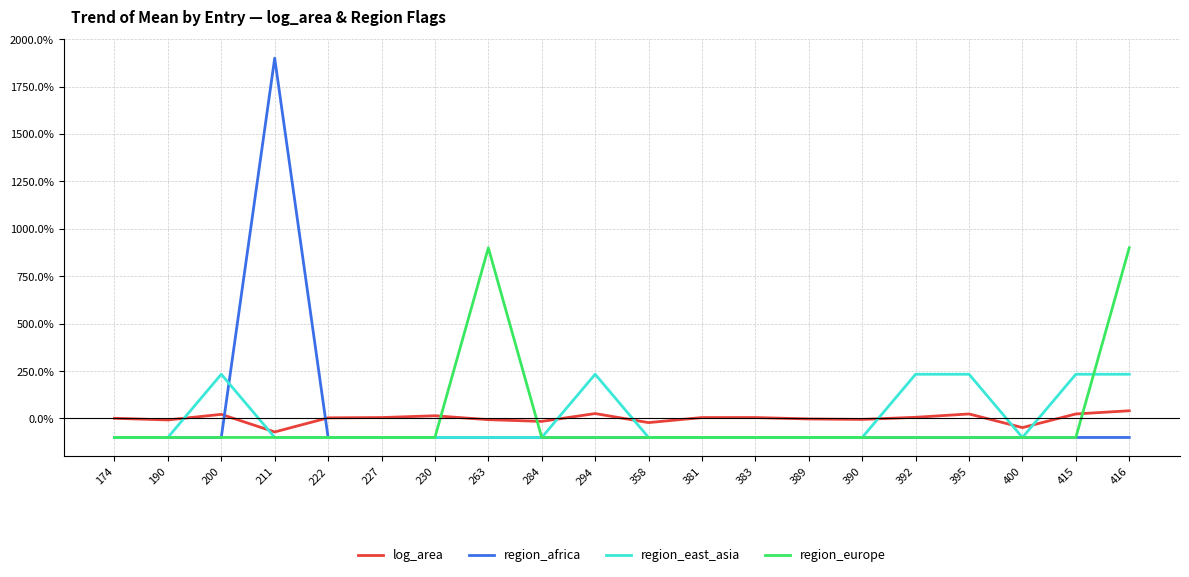

True or false: region_europe has more than 2 interior local peaks.

False